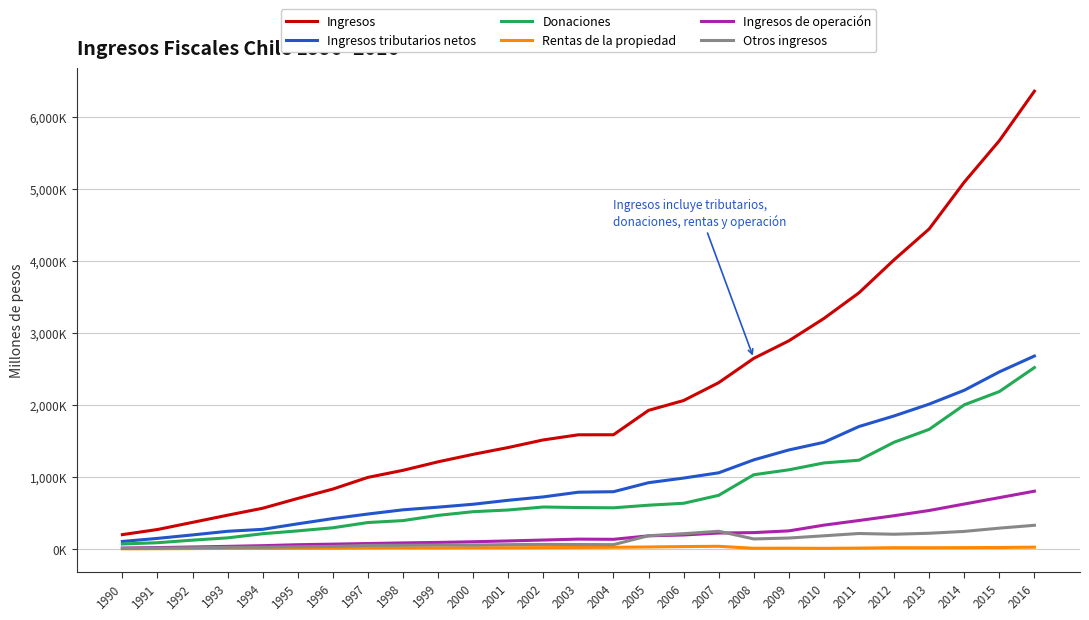

Does the chart display data point markers on the line(s)?

No